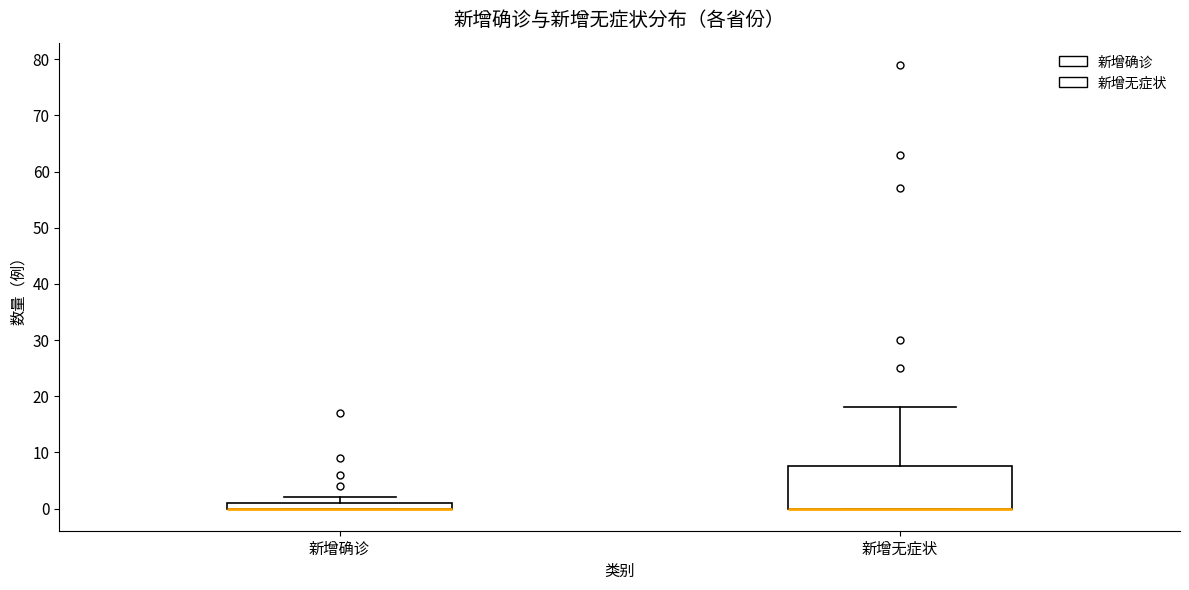

Which box is the tallest, from its lower edge to its upper edge?

新增无症状